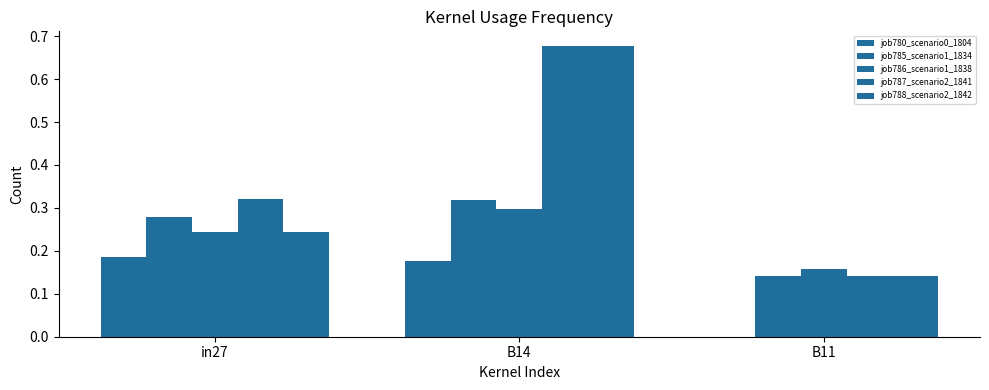

How many categories are shown in the chart?

3